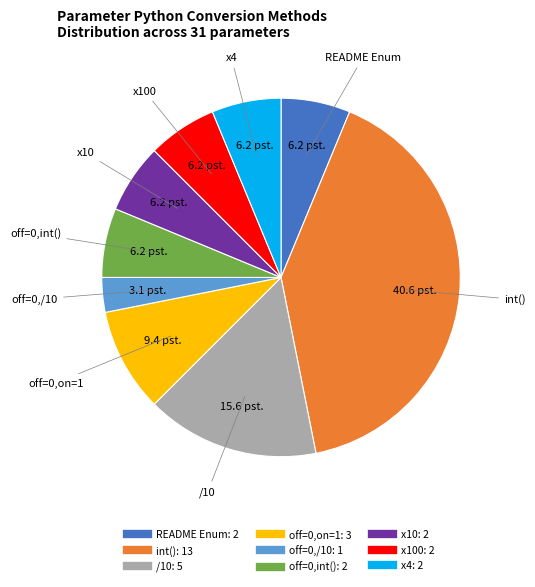

Is there any slice that represents more than half of the pie?

No